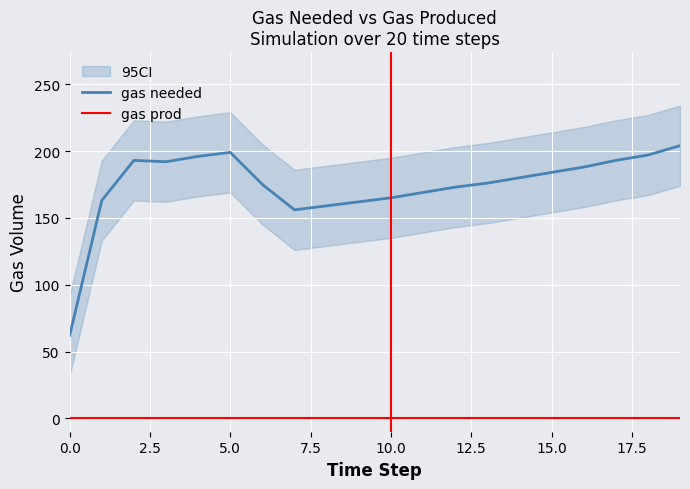

In gas needed, how many points are higher than both neighbors (excluding endpoints)?

2